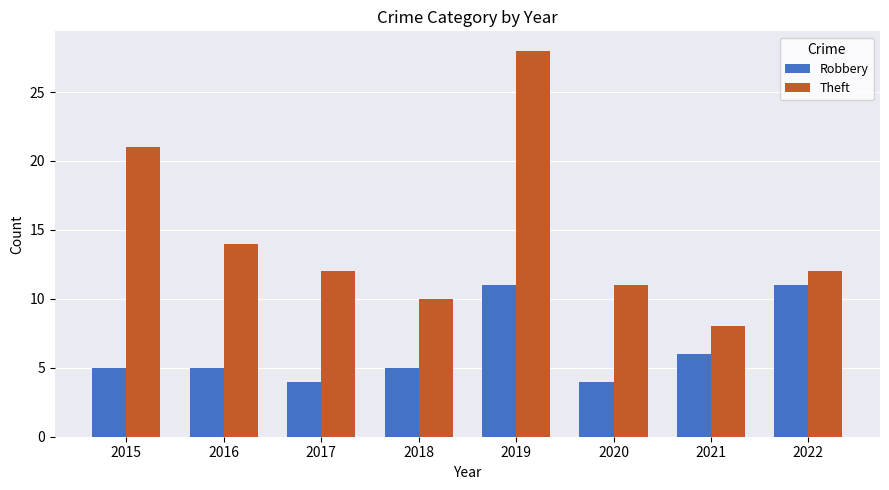

Rank the series by their maximum value, from lowest to highest.

Robbery, Theft